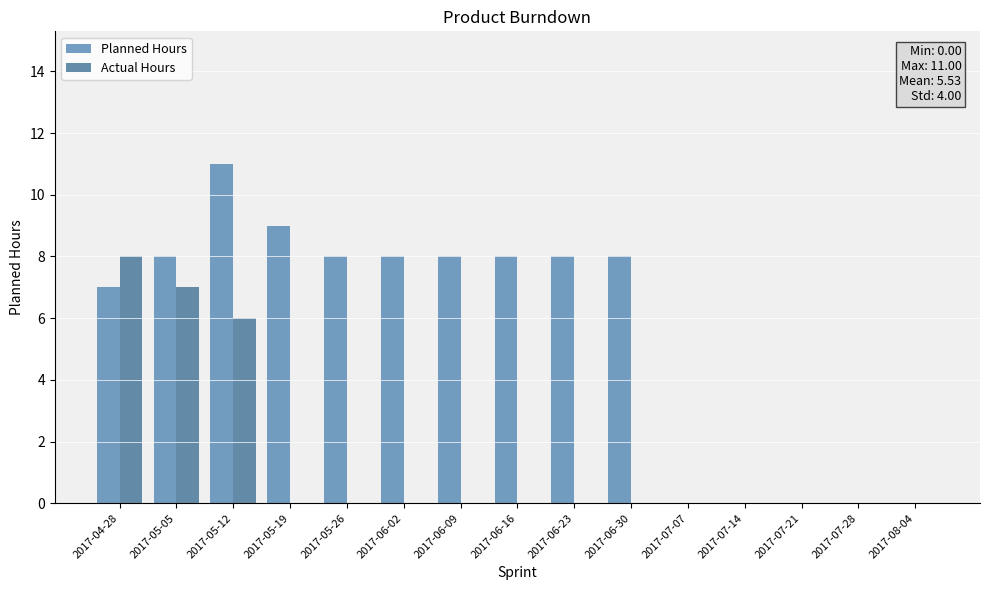

Which series has the widest spread of values?

Planned Hours